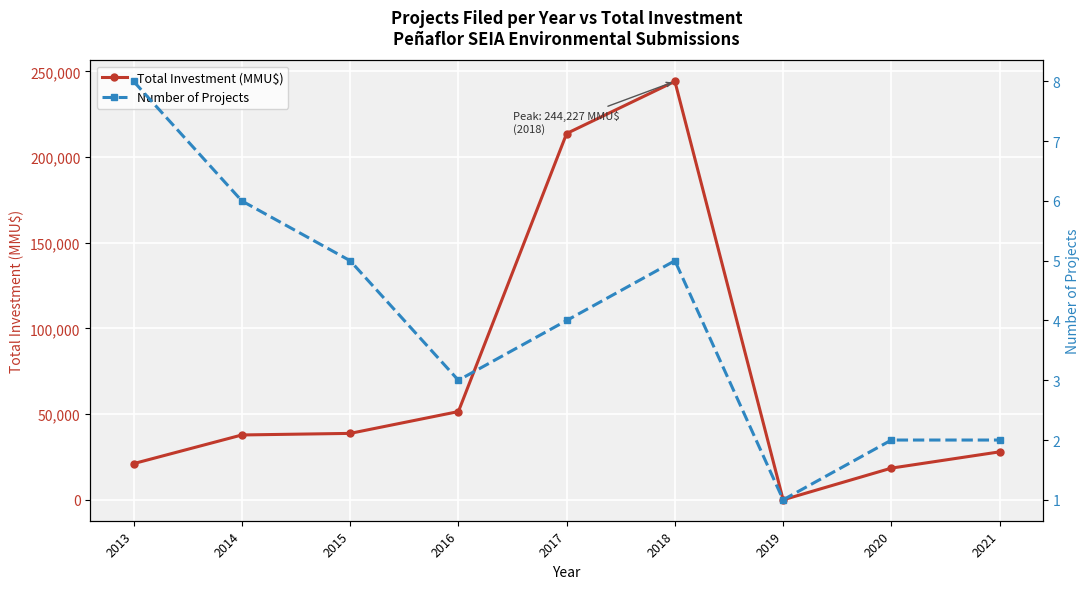

What is the difference between the Number of Projects values at 2013 and 2019?

7